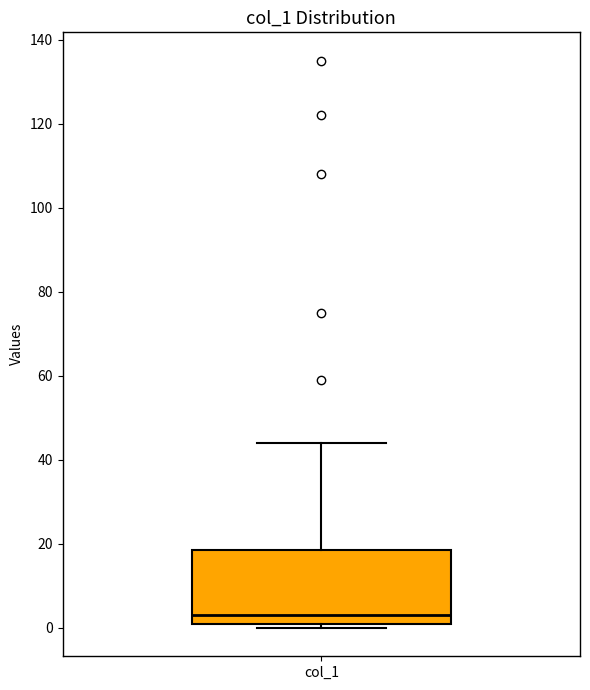

Transcribe this box plot: give where the median line is, the range the box spans, and where the two whiskers end, as read against the y-axis. The values are not printed on the chart, so give them approximately, as read against the axis.

median 4, box 2 to 18, whiskers 0 to 44